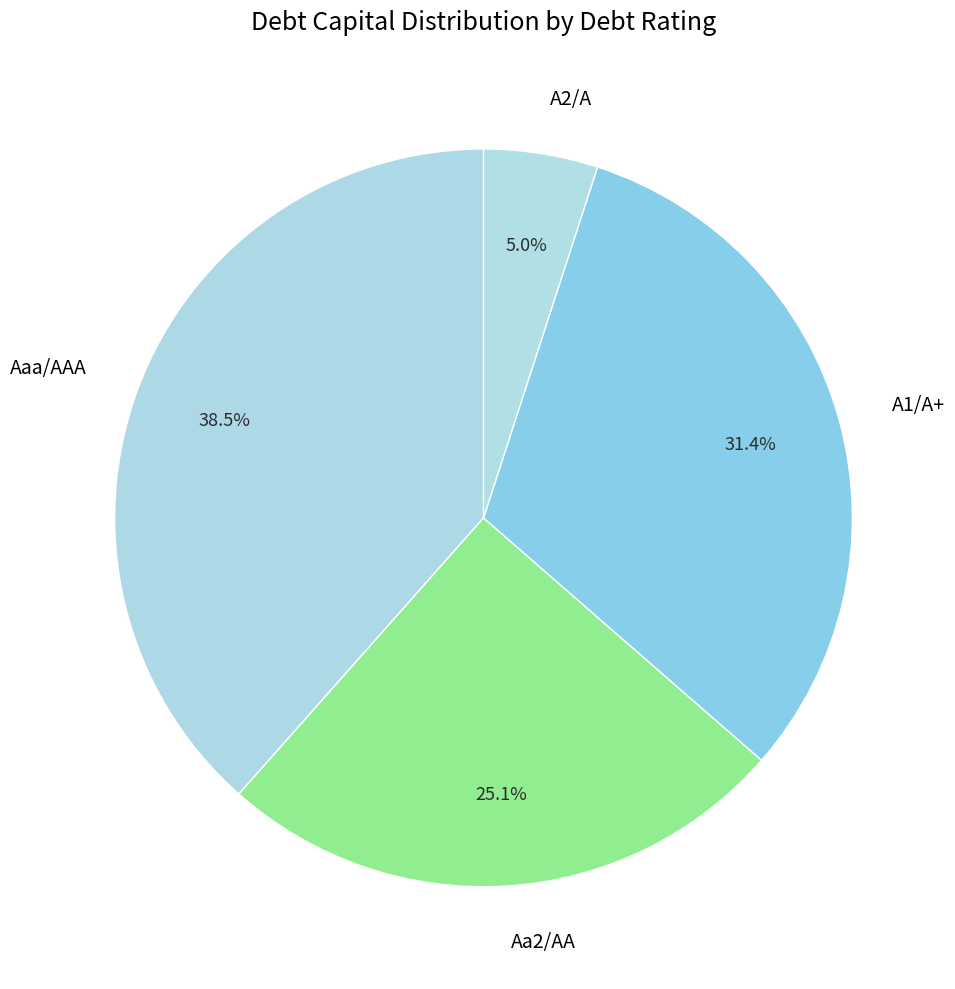

Is Aaa/AAA the majority of the pie?

No